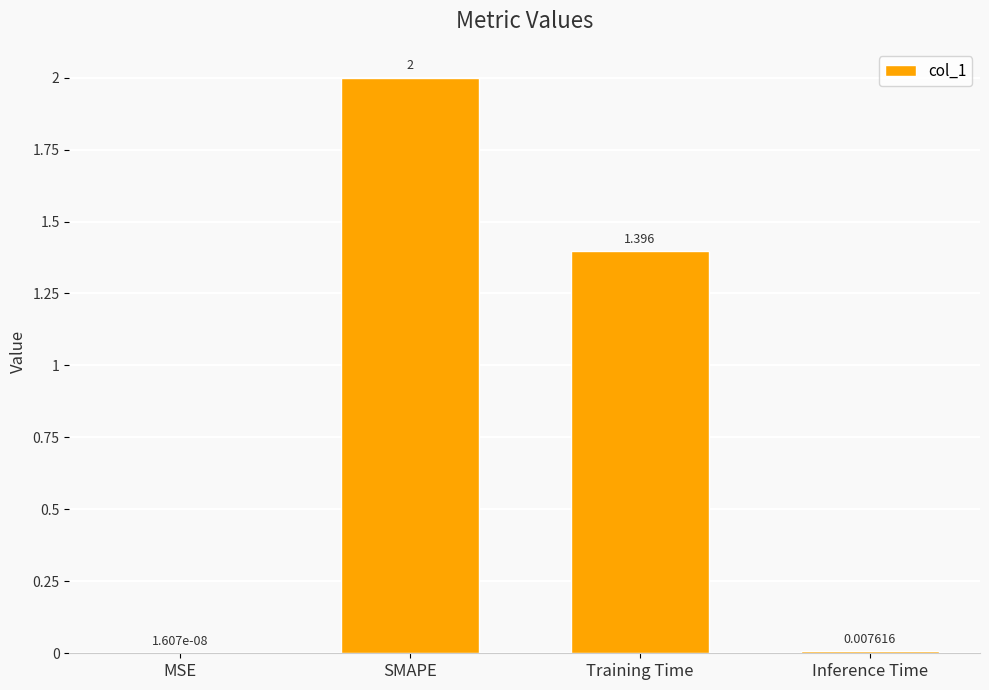

Which has a higher value, Training Time or Inference Time?

Training Time